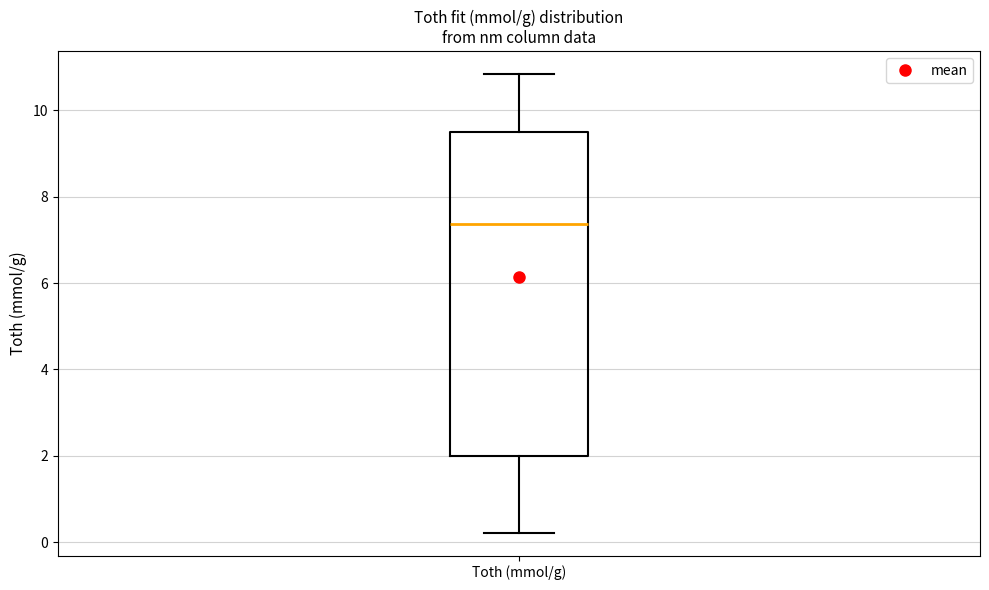

Transcribe this box plot: give where the median line is, the range the box spans, and where the two whiskers end, as read against the y-axis. The values are not printed on the chart, so give them approximately, as read against the axis.

median 7.4, box 2.0 to 9.6, whiskers 0.2 to 10.8